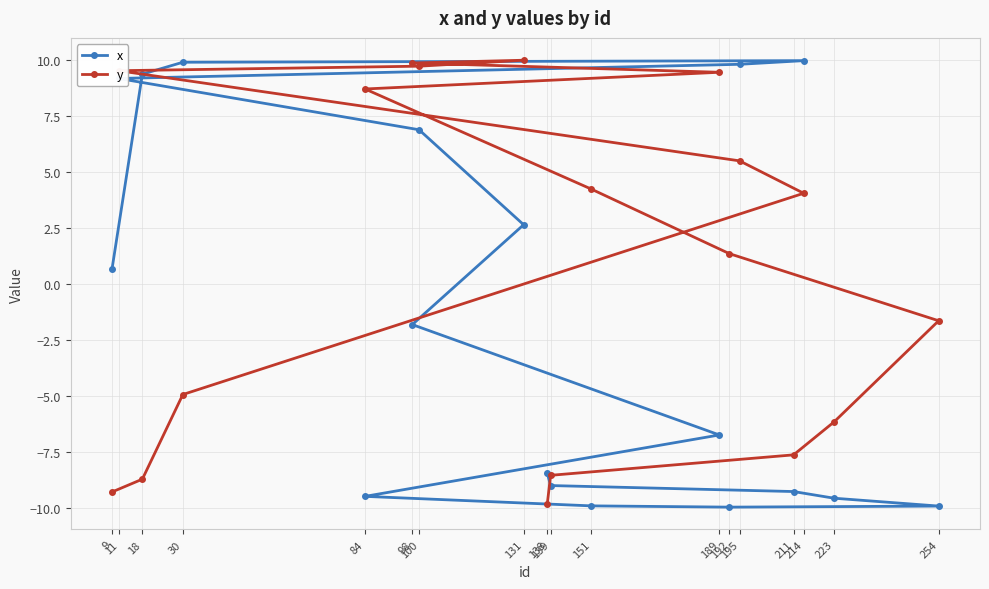

At 30, list the series in order from smallest to largest.

y, x